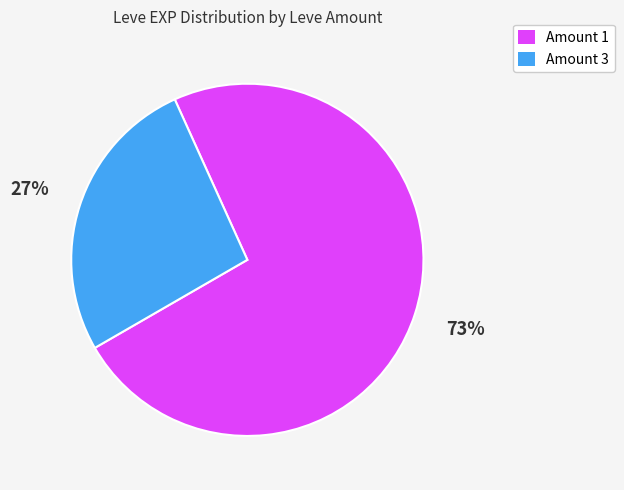

Does any single category account for the majority?

Yes